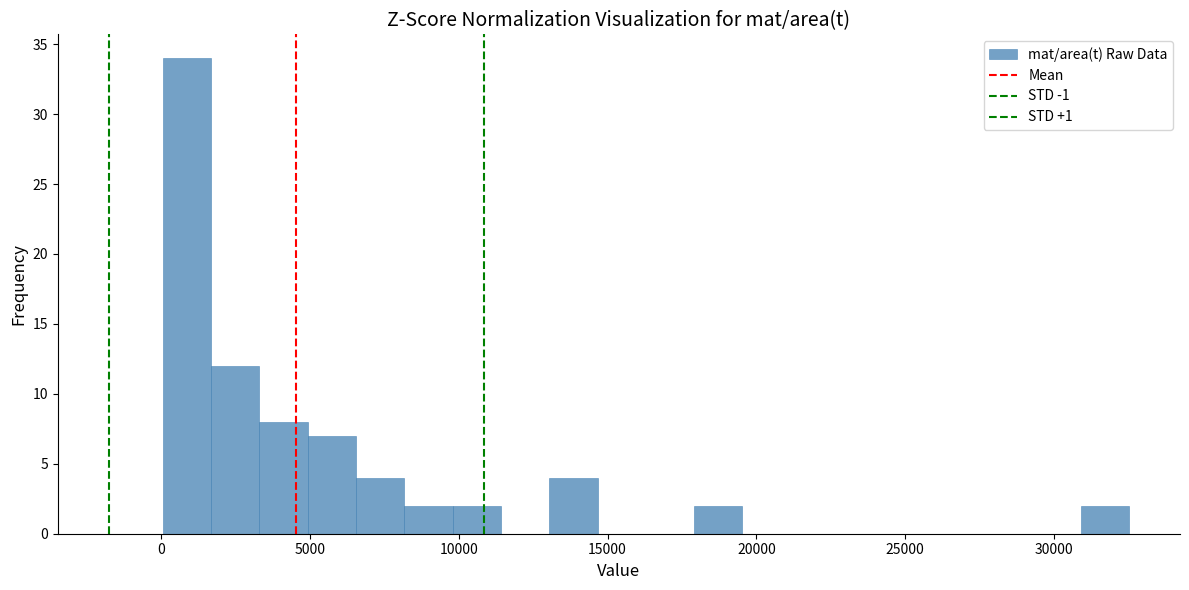

Around what value on the x-axis is the tallest bar? Give the approximate position of its centre, as read against the axis.

1000